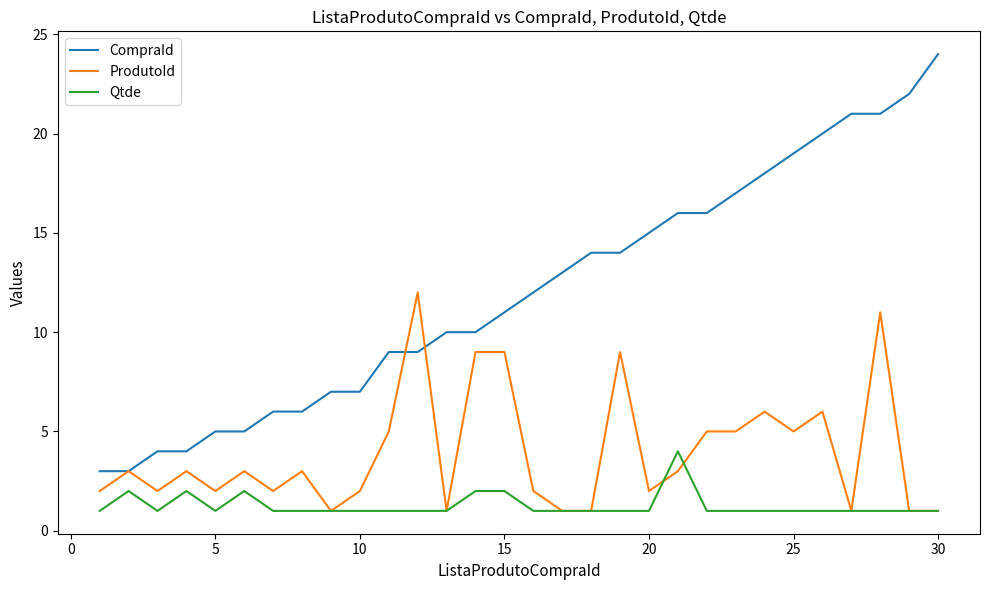

Which series has the largest total across all categories?

CompraId